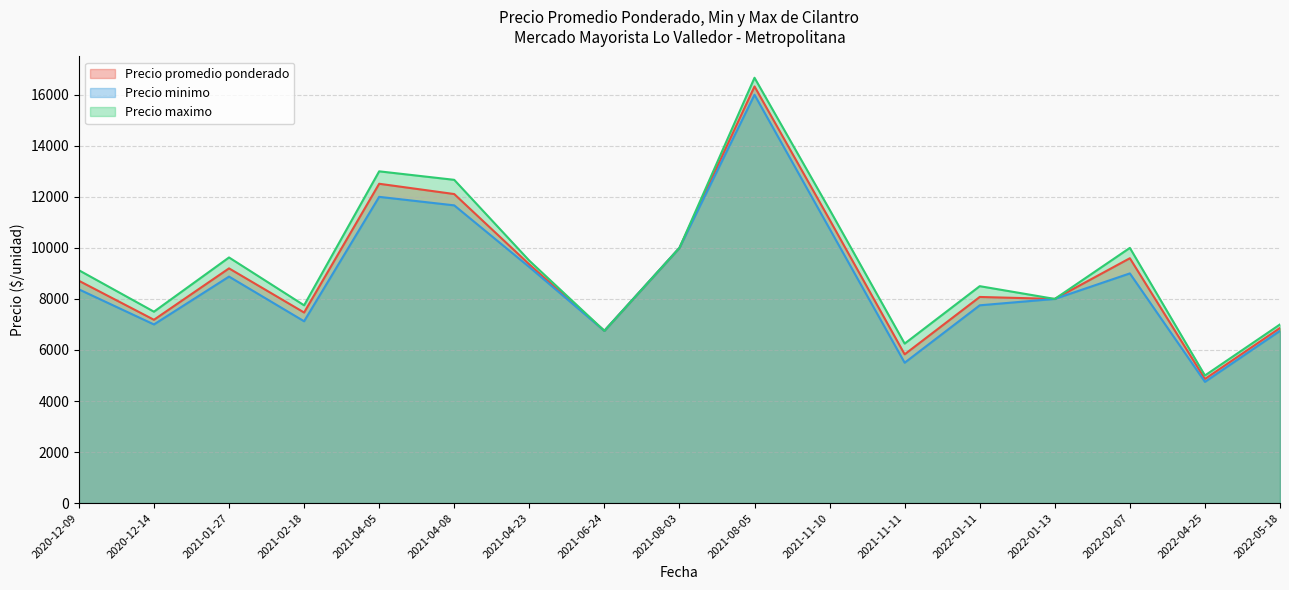

Rank the series by their maximum value, from highest to lowest.

Precio maximo, Precio promedio ponderado, Precio minimo